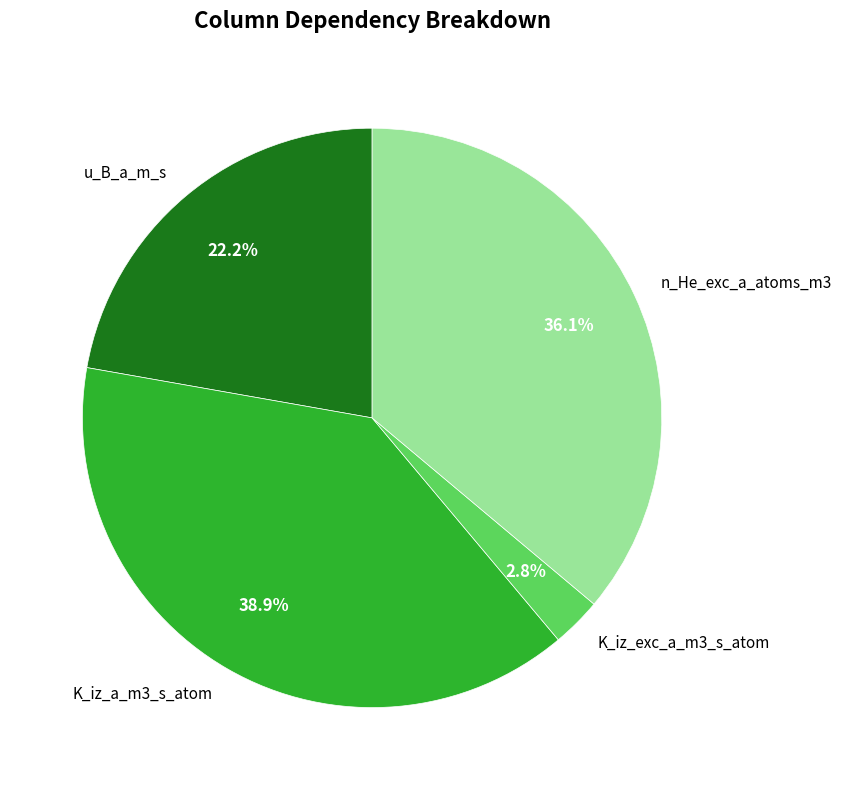

What is the ratio of the value at u_B_a_m_s to the value at n_He_exc_a_atoms_m3?

0.6